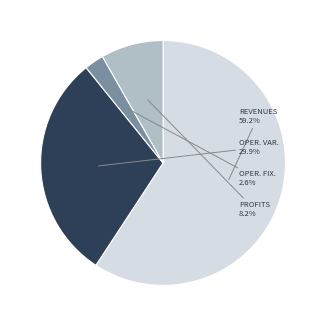

Is there a majority slice in this chart?

Yes